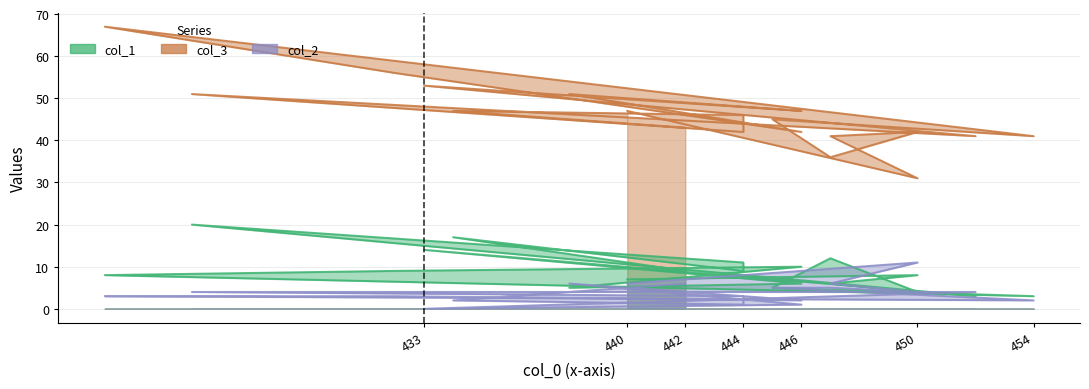

How many distinct data groups are displayed?

3